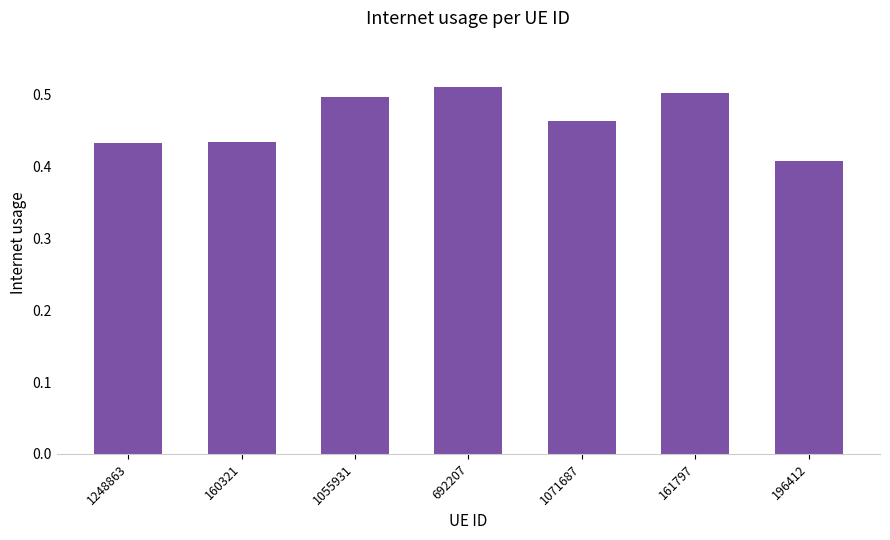

What is the sum of the values at 196412 and 161797?

0.9